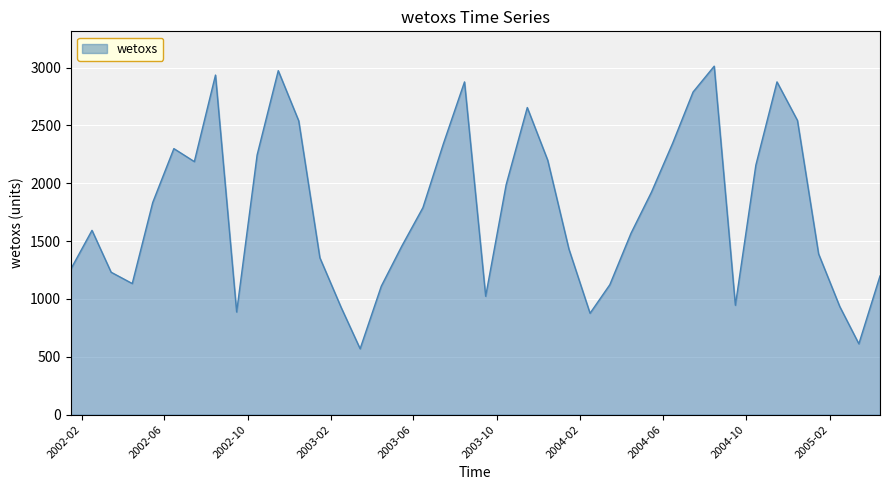

What is the minimum value shown in the chart?

569.7